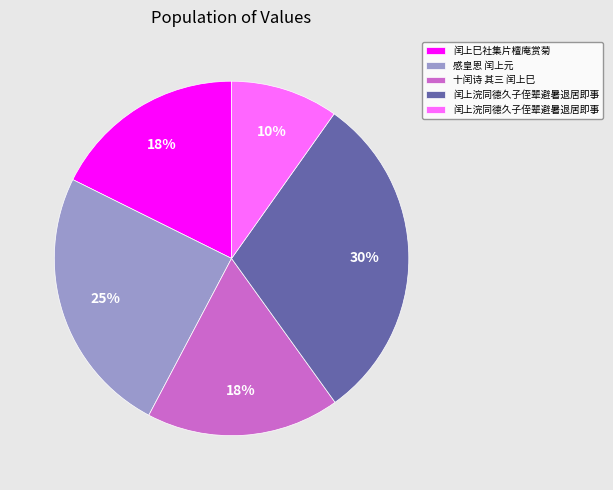

To the nearest percent, what is the average slice percentage?

20%